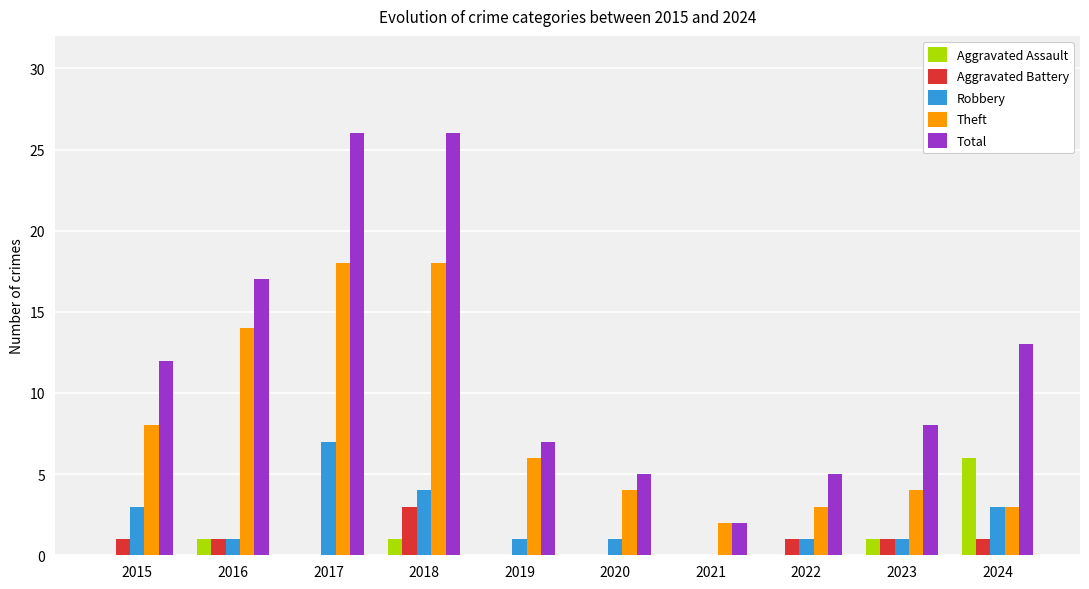

What is the sum of all Aggravated Assault values?

9